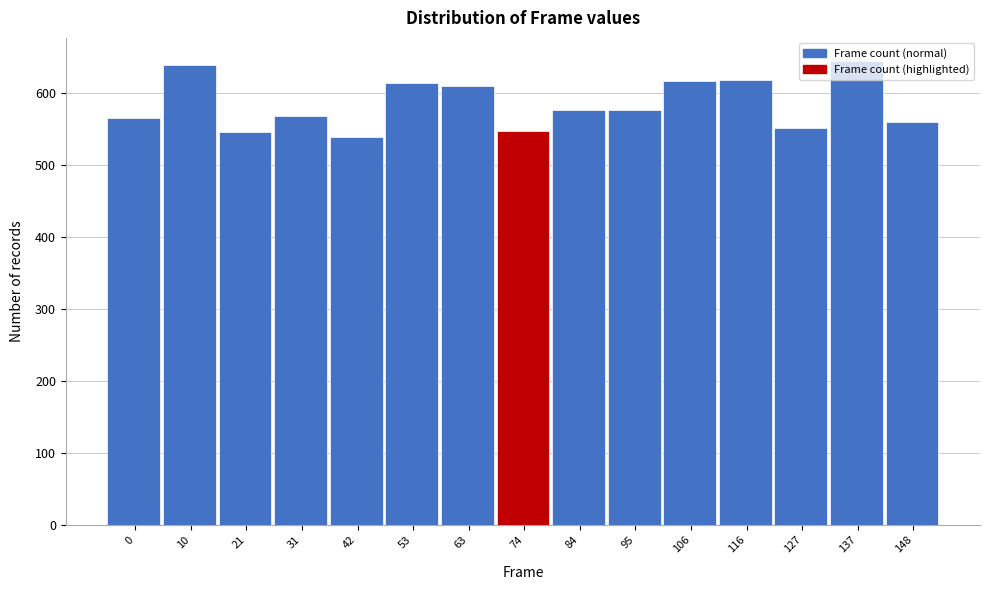

What is the value of the 9th bar from the left?

577